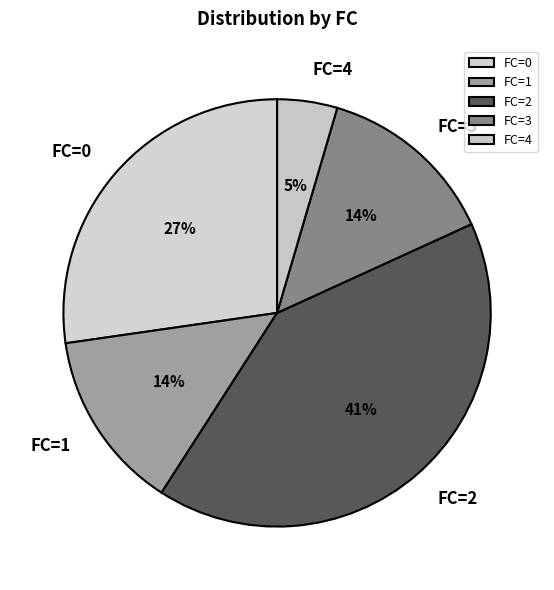

To the nearest percent, what is the difference between the largest and smallest slice percentages?

36%